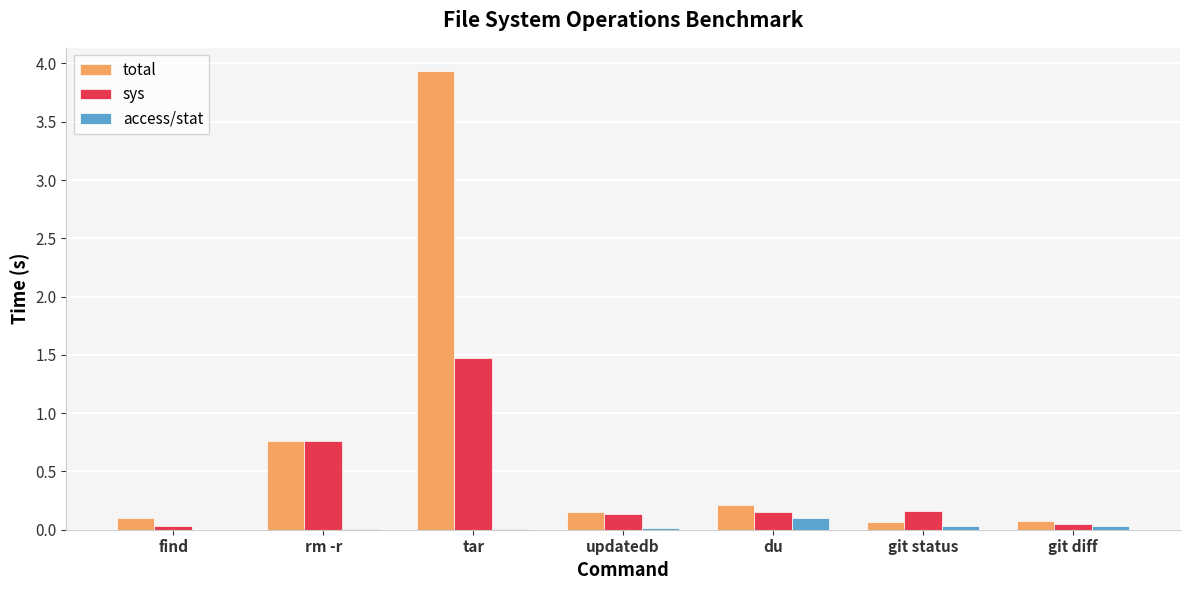

What is the highest value of the sys series?

1.5